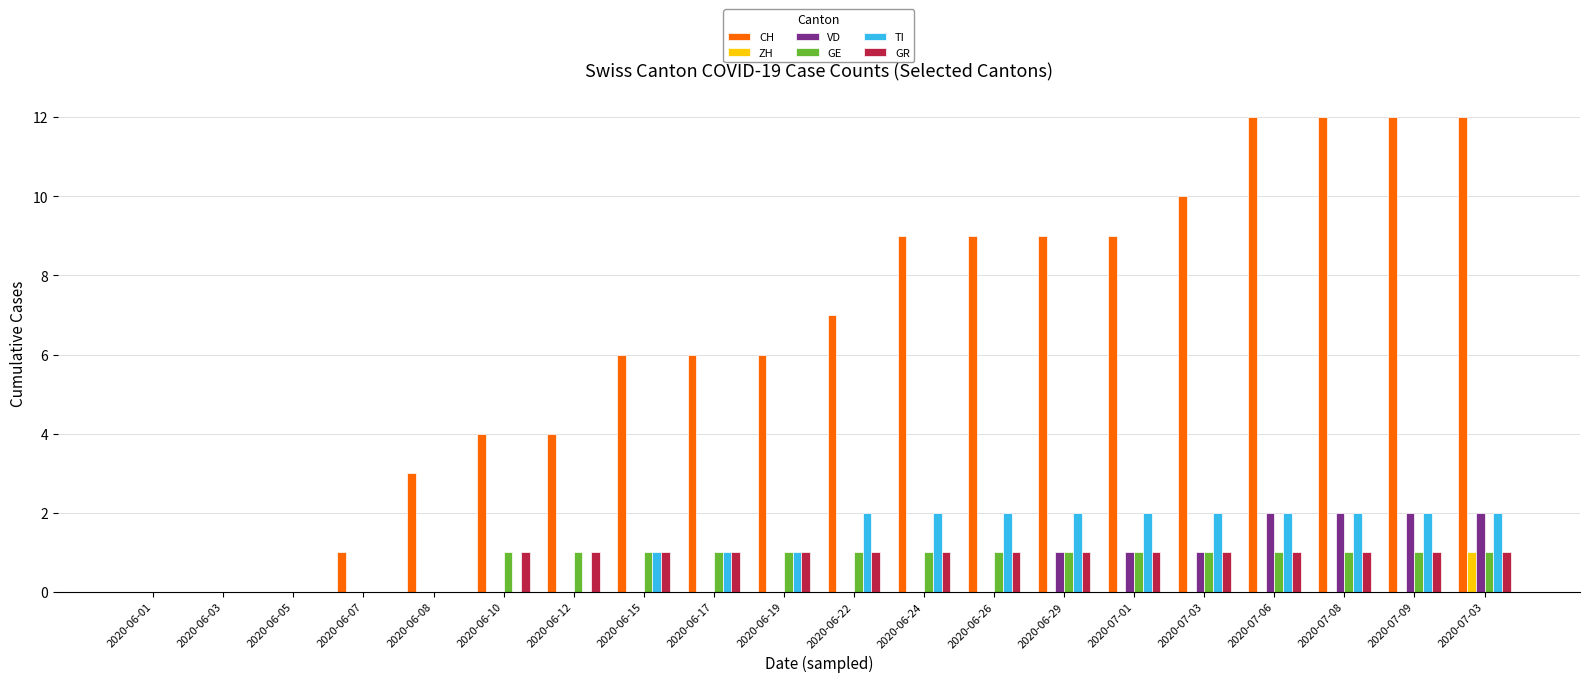

How many groups of bars are there?

20